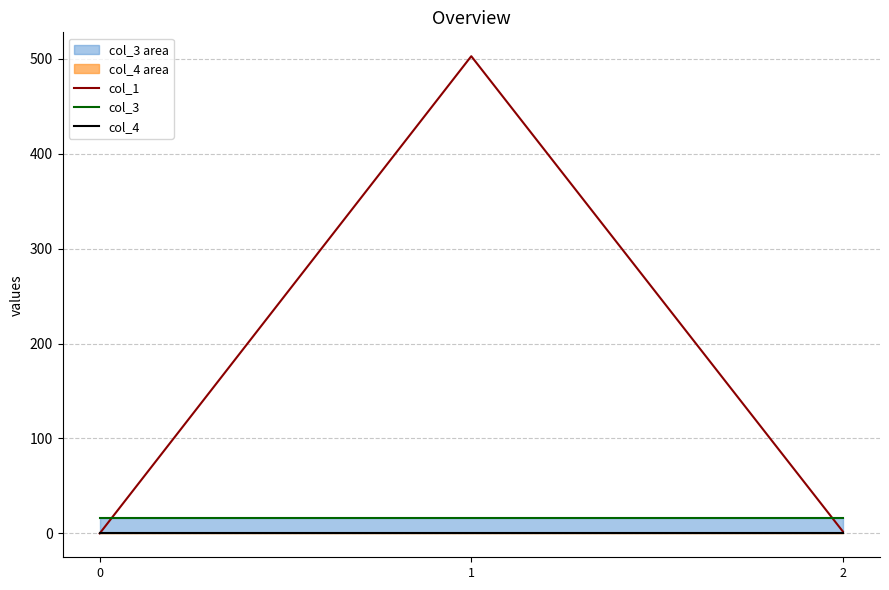

What is the total value across all series at 2?

18.0